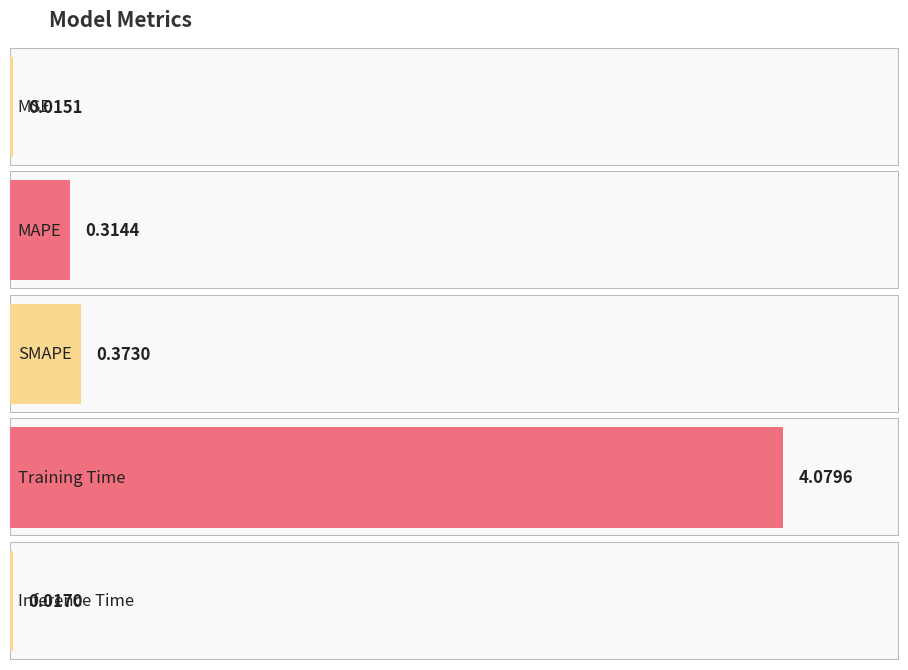

Is it true that the value at Training Time is 5.9?

False